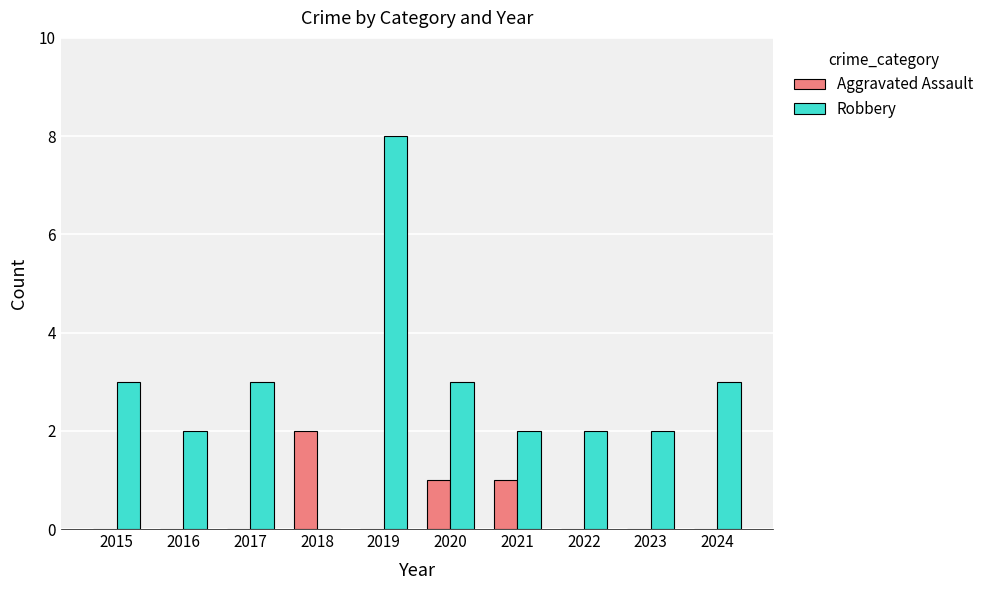

Which label corresponds to the largest value in the chart?

2019